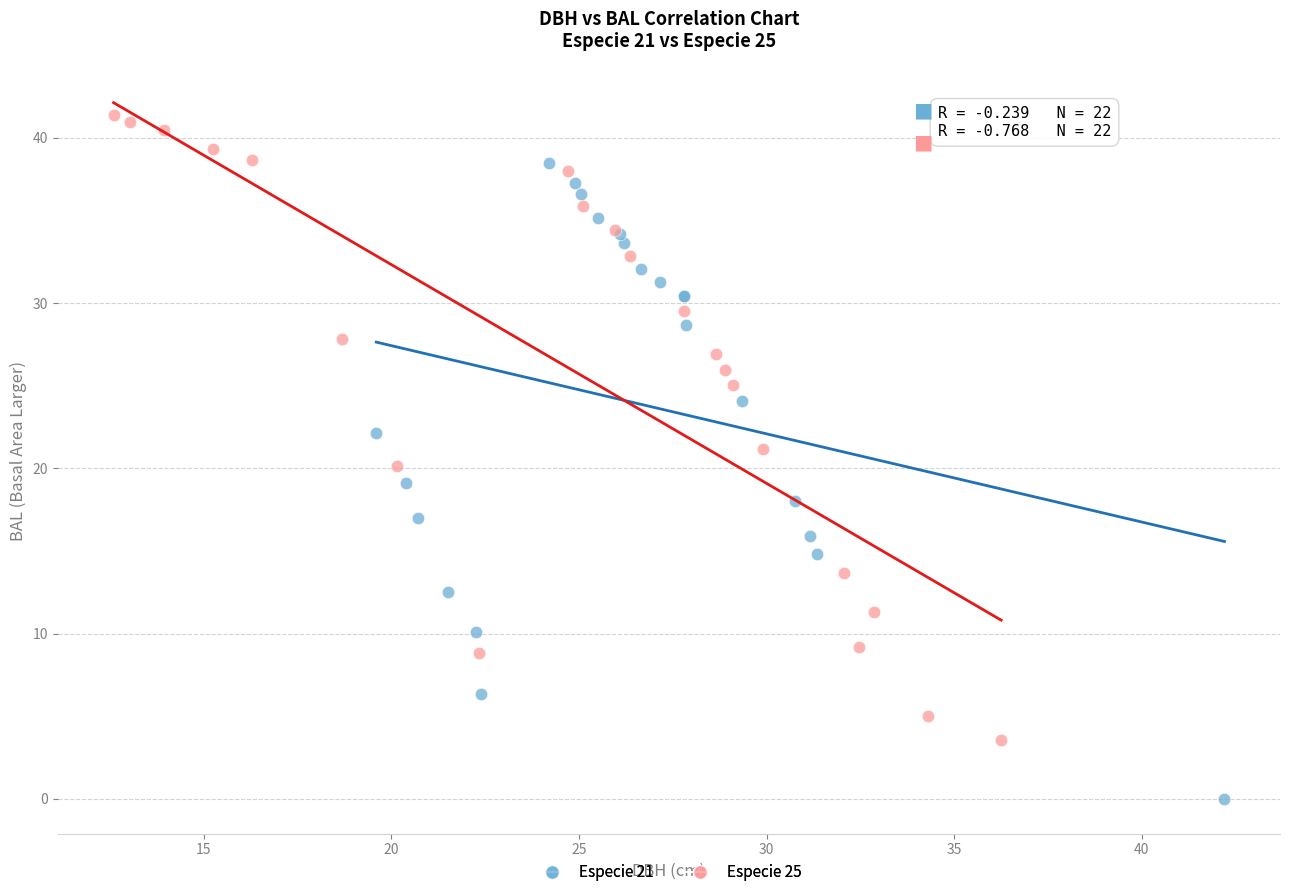

Which series reaches the maximum Y coordinate?

Especie 25